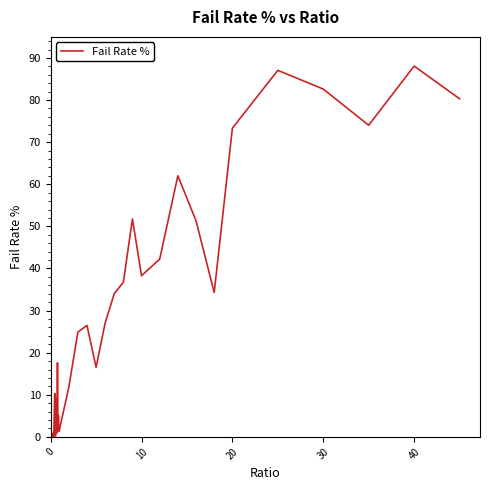

Count the number of values greater than 11.

20